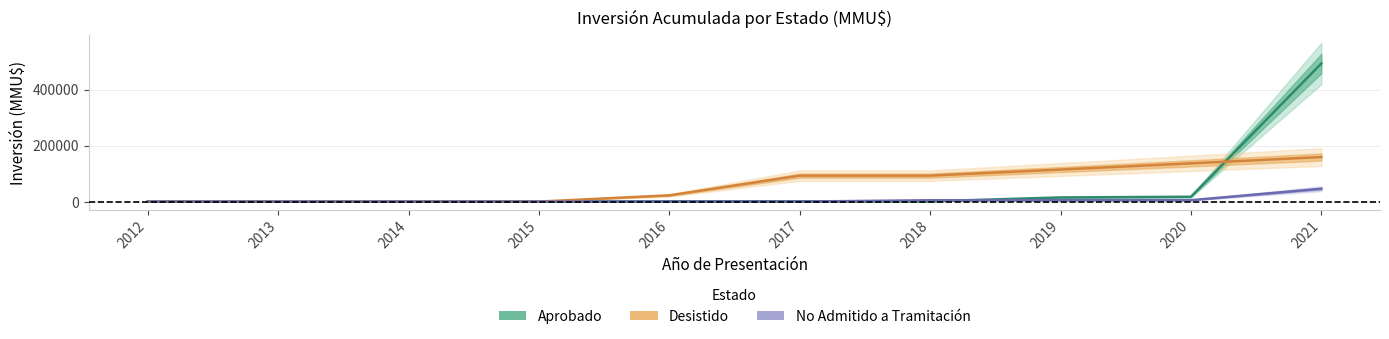

What is the sum of all Aprobado values?

528814